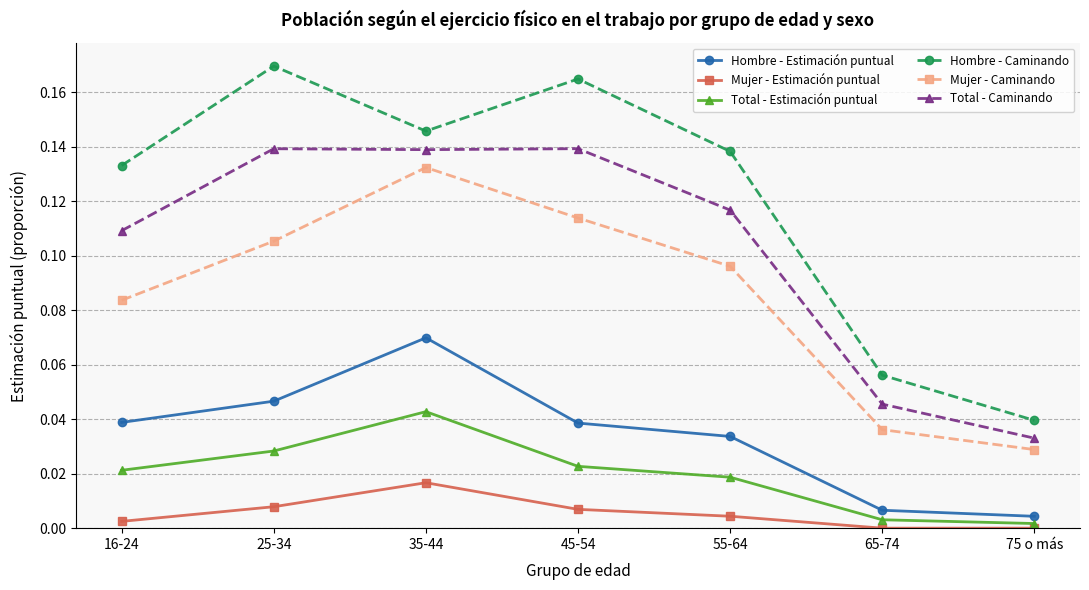

Which category has the lowest value in the Mujer - Caminando series?

75 o más